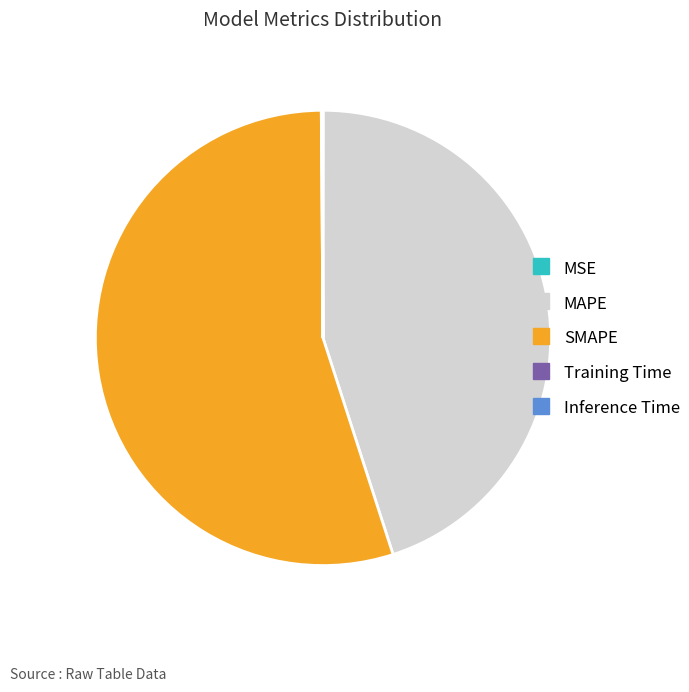

Does SMAPE represent more than half of the total?

Yes